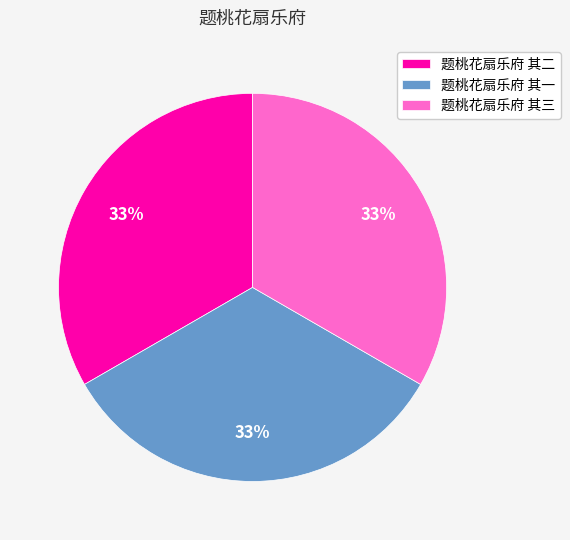

To the nearest percent, what is the combined percentage of 题桃花扇乐府 其二 and 题桃花扇乐府 其一?

67%